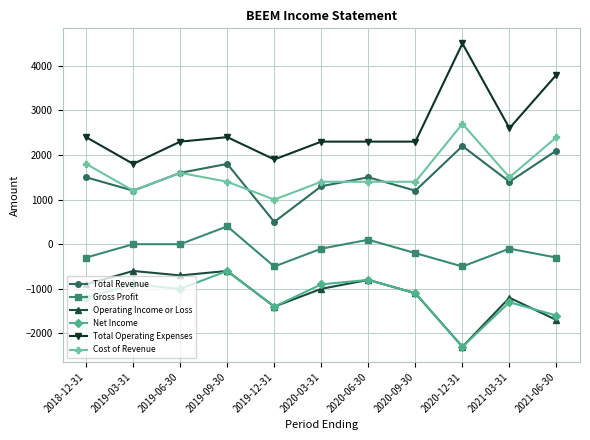

Which series has the largest total across all categories?

Total Operating Expenses